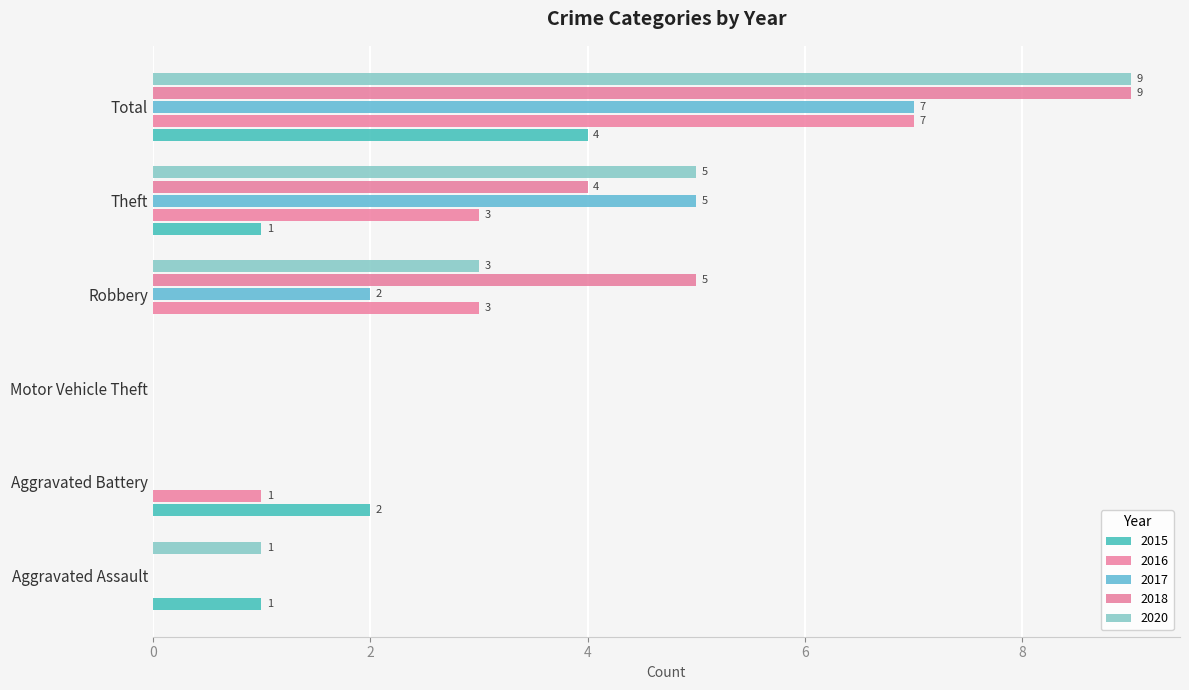

The value of 2018 at Robbery is 5. True or false?

True